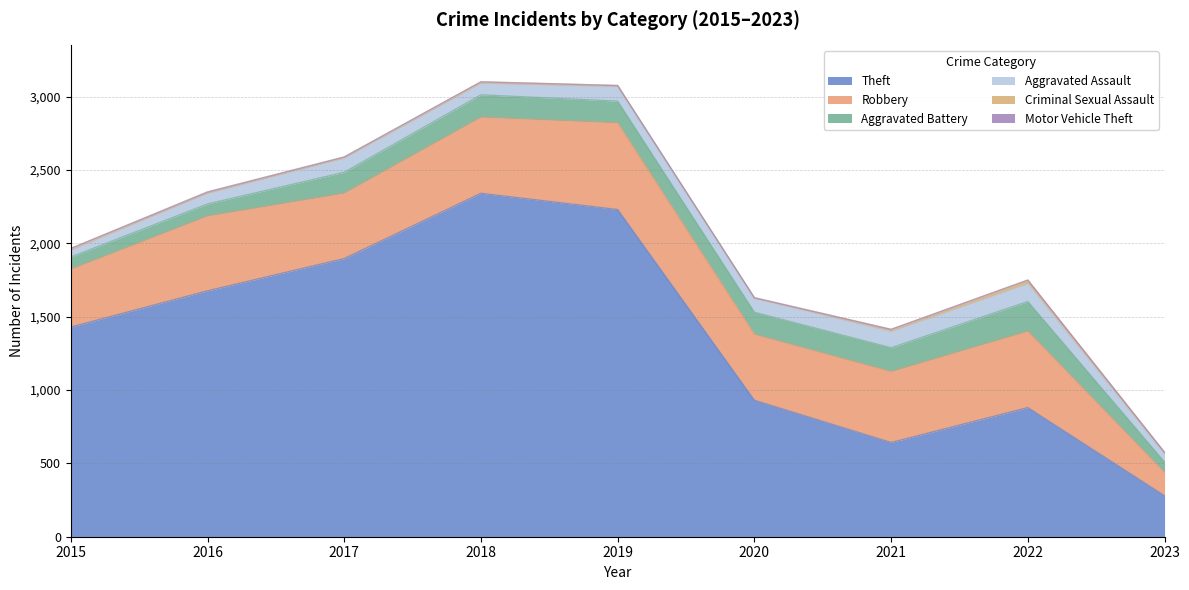

What is the spread (max minus min) of values at 2023?

276